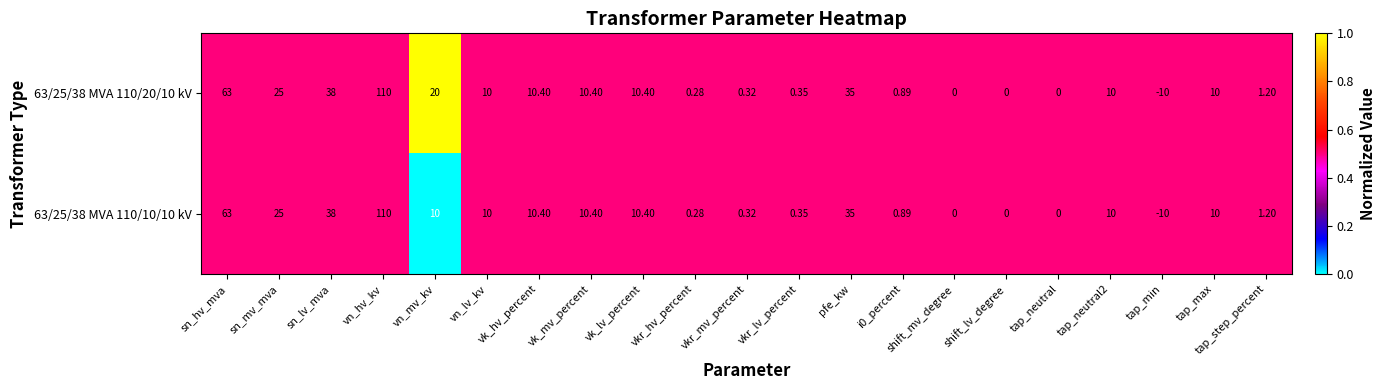

At which category does the chart reach its peak across all series?

vn_hv_kv